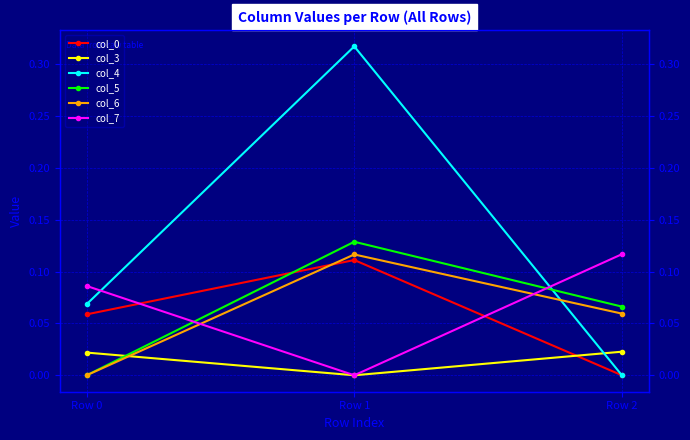

How many distinct data groups are displayed?

6